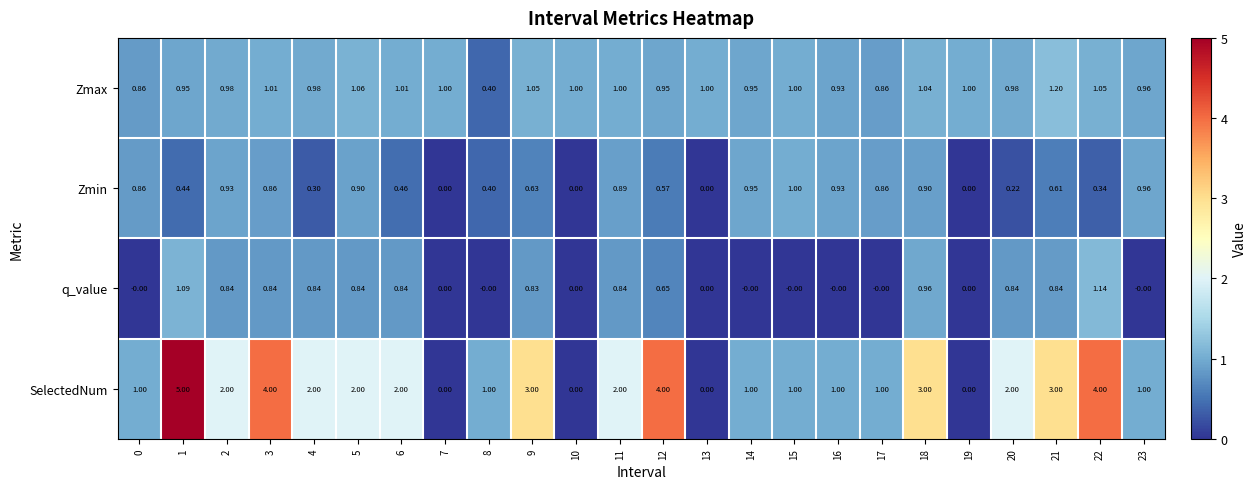

Which series has the largest total across all categories?

SelectedNum